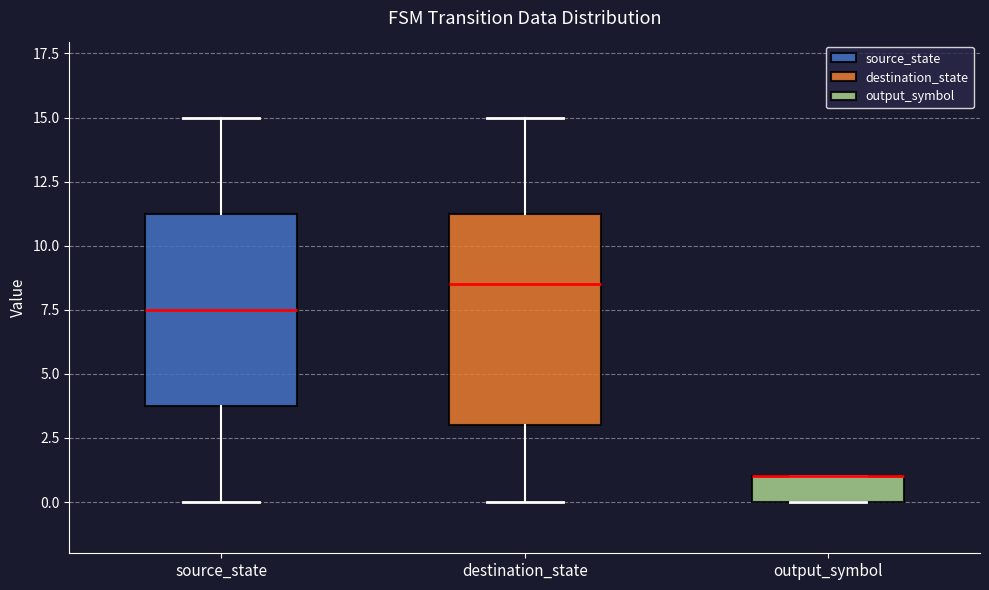

Reading left to right, transcribe this box plot: for each box, give where its median line is, the range the box spans, and where its two whiskers end, as read against the y-axis. The values are not printed on the chart, so give them approximately, as read against the axis.

source_state: median 7.5, box 4.0 to 11.5, whiskers 0.0 to 15.0
destination_state: median 8.5, box 3.0 to 11.5, whiskers 0.0 to 15.0
output_symbol: median 1.0 (drawn on the box's upper edge), box 0.0 to 1.0, whiskers 0.0 to 1.0